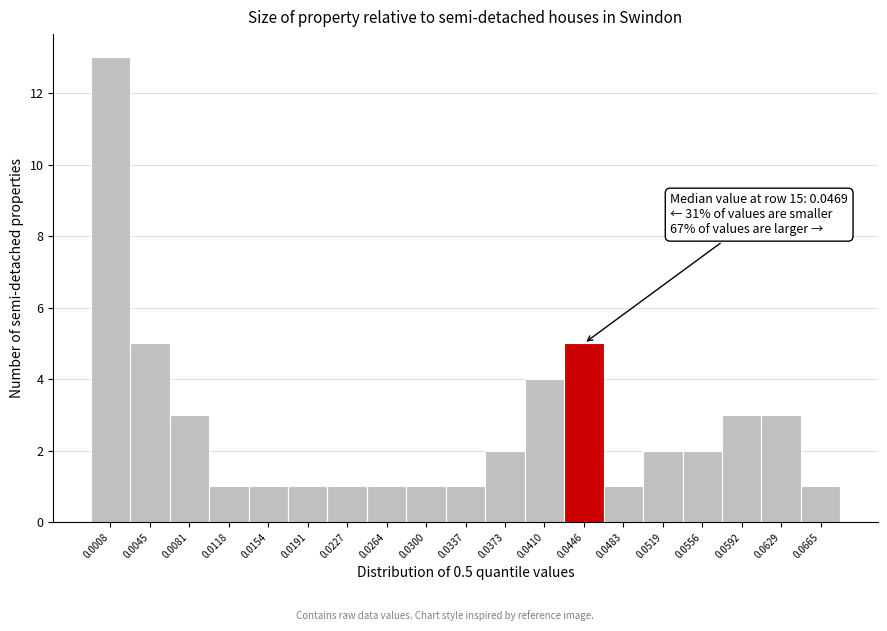

Reading left to right, extract all data points from this chart.

13	5	3	1	1	1	1	1	1	1	2	4	5	1	2	2	3	3	1